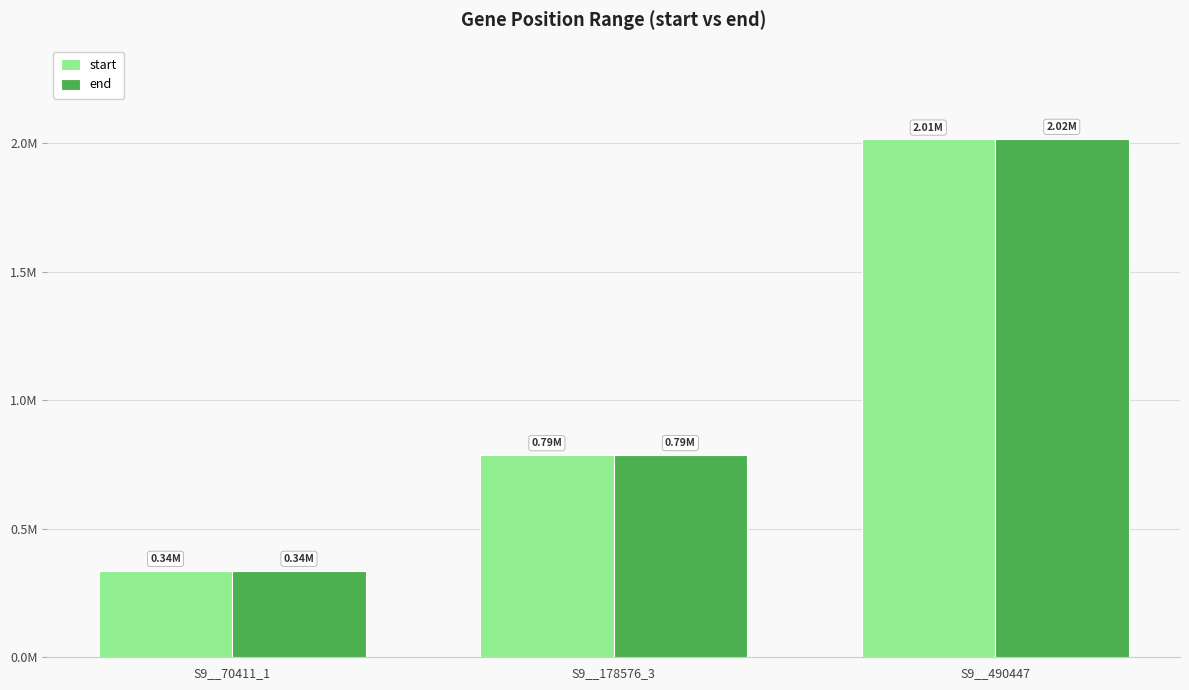

What position from the left is S9__178576_3?

2